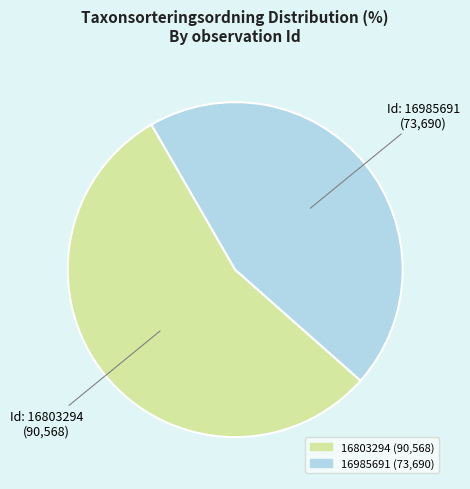

Do 16985691 and 16803294 together represent more than half of the pie?

Yes